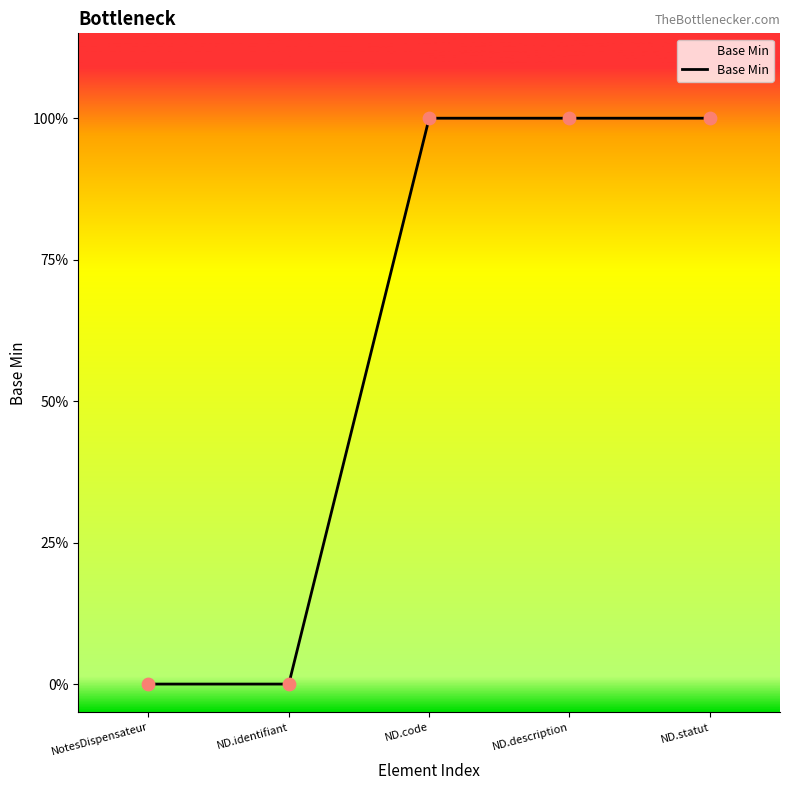

Between ND.code and NotesDispensateur, which is larger?

ND.code